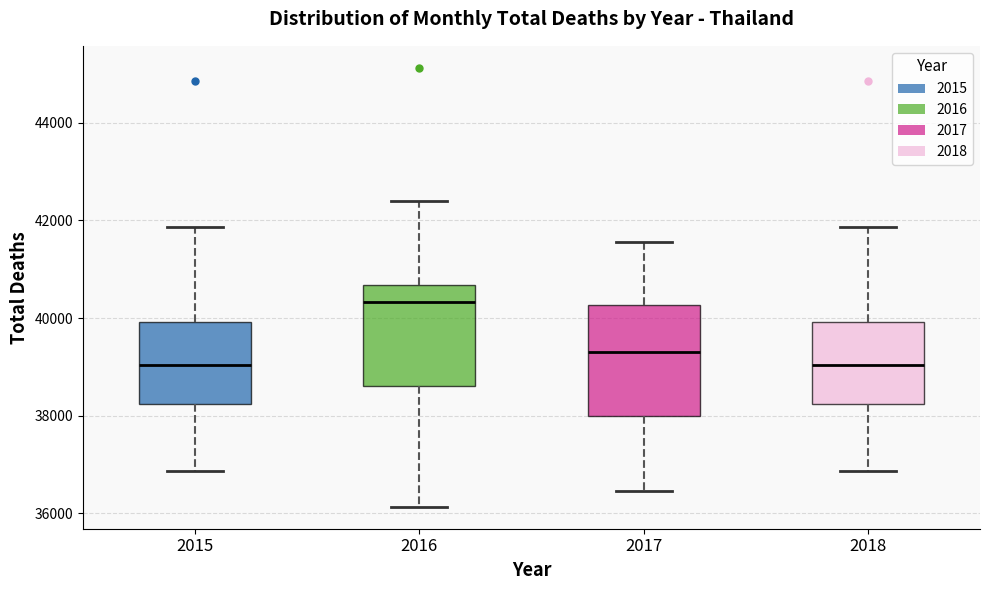

Which box's median line is the highest?

2016